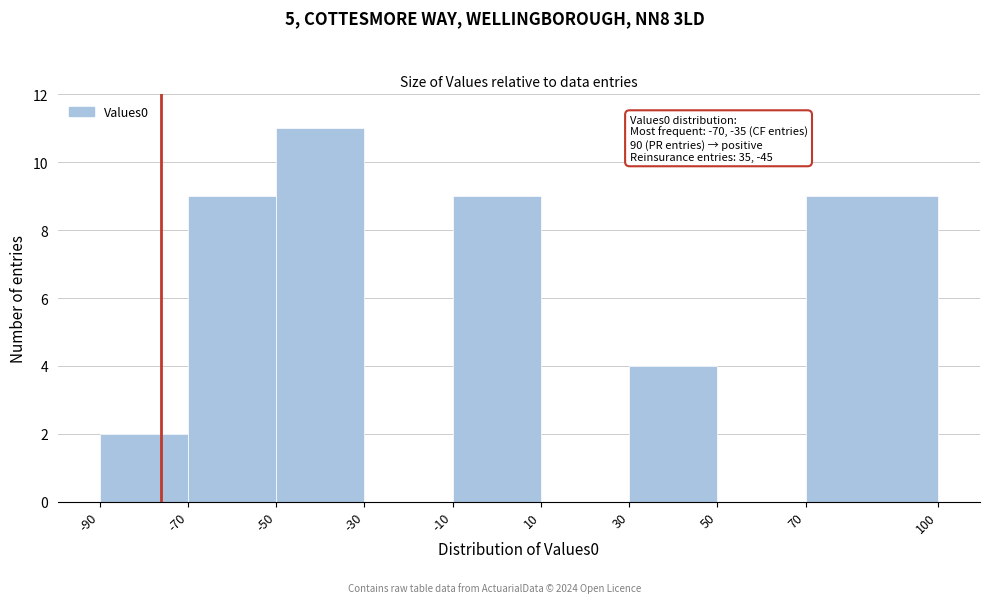

Over which range of the x-axis is the bar tallest?

-50 to -30